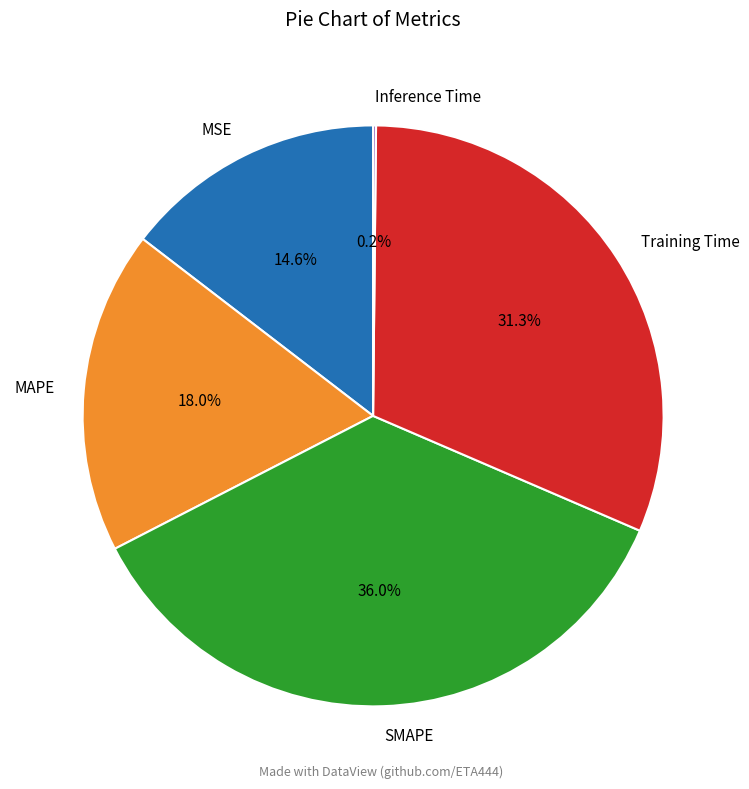

Is SMAPE the majority of the pie?

No